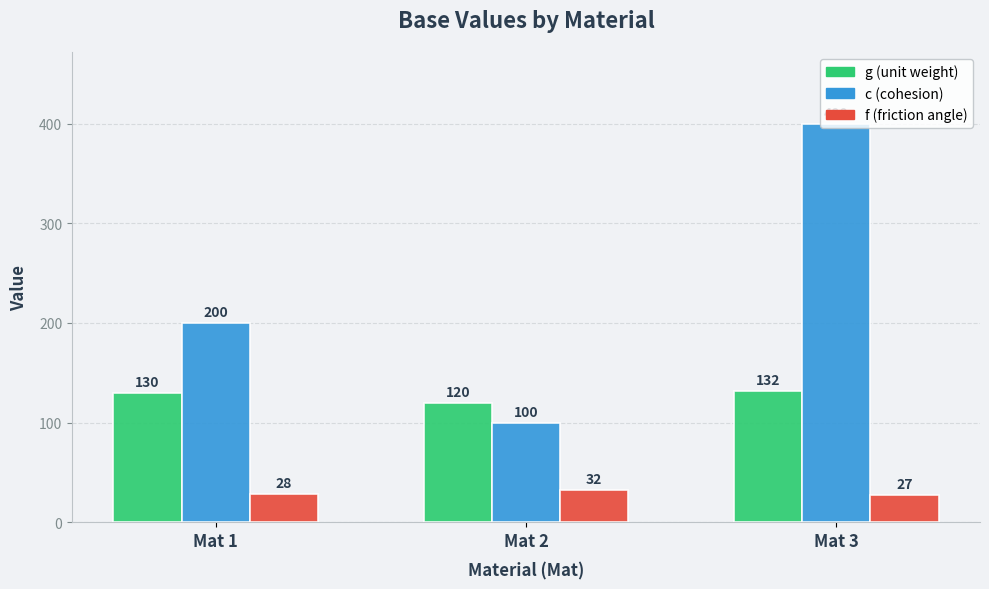

At which category is the sum across all series the highest?

Mat 3